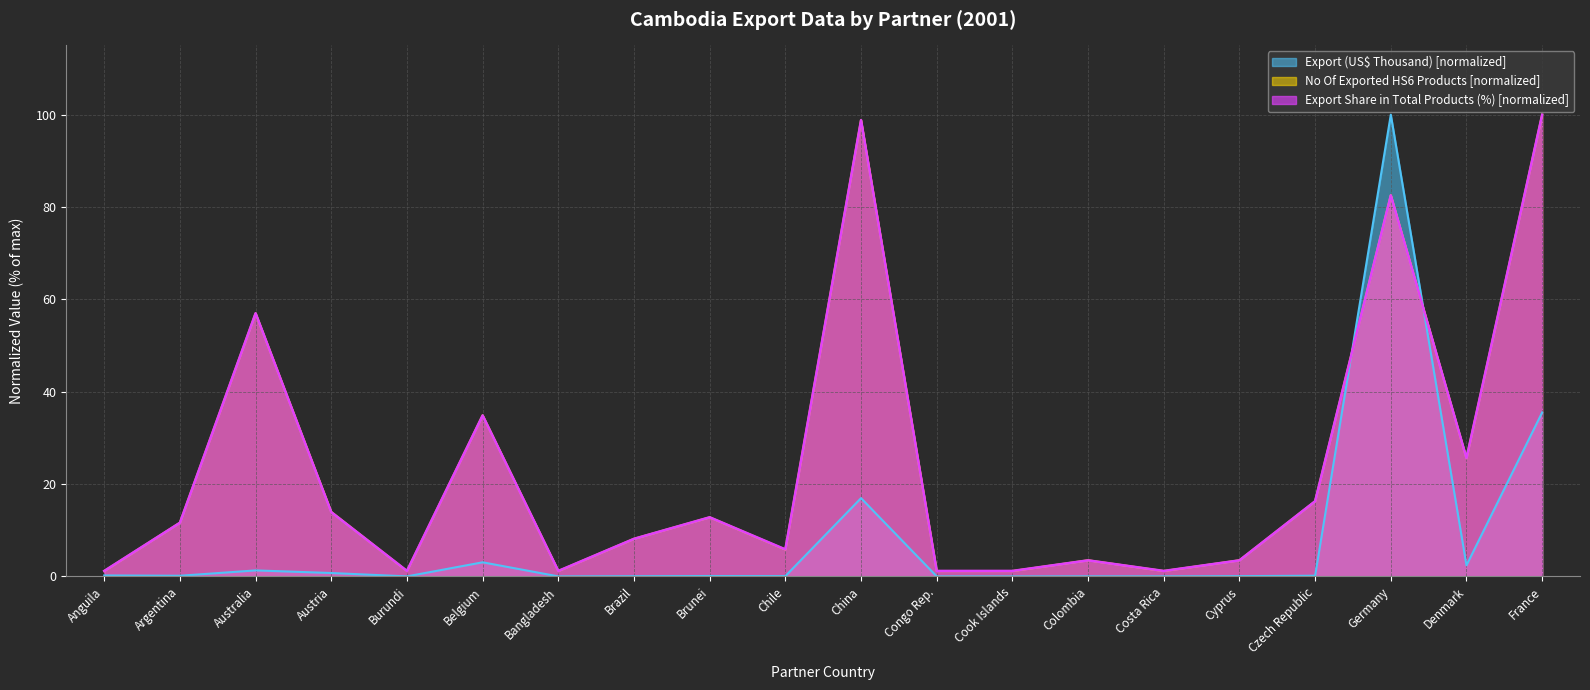

What position from the right is France?

1